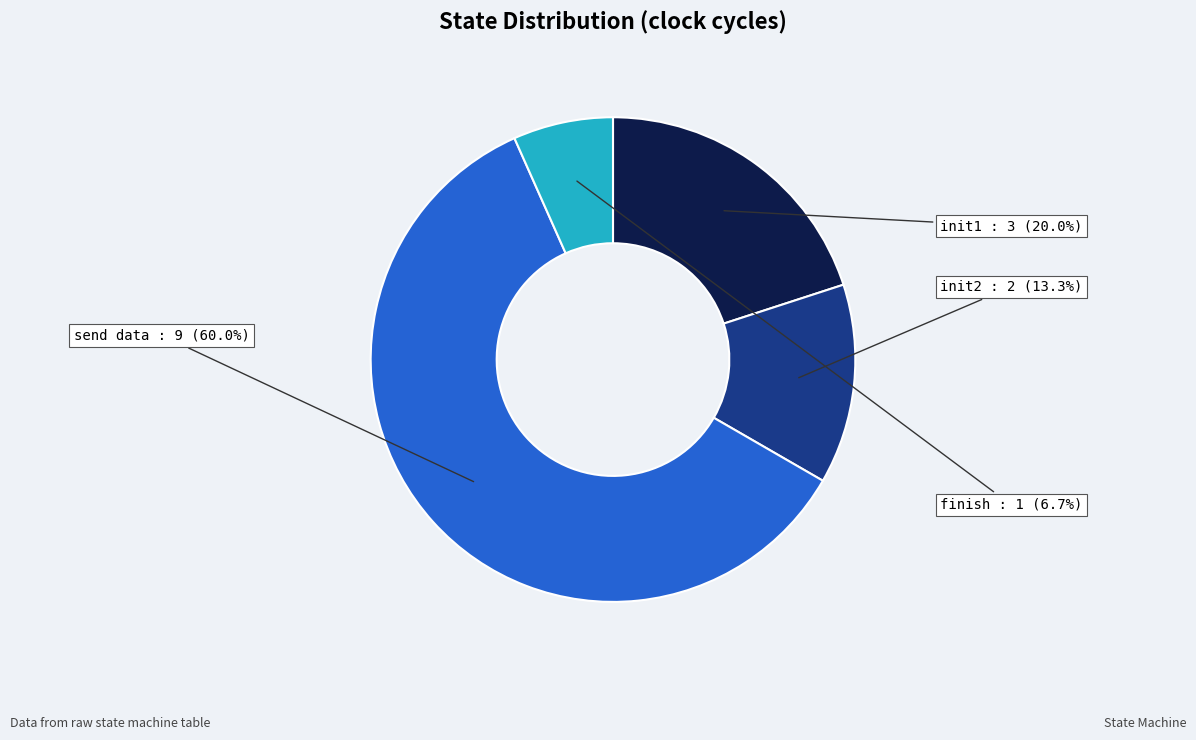

What is the change in value from init1 to init2?

-1